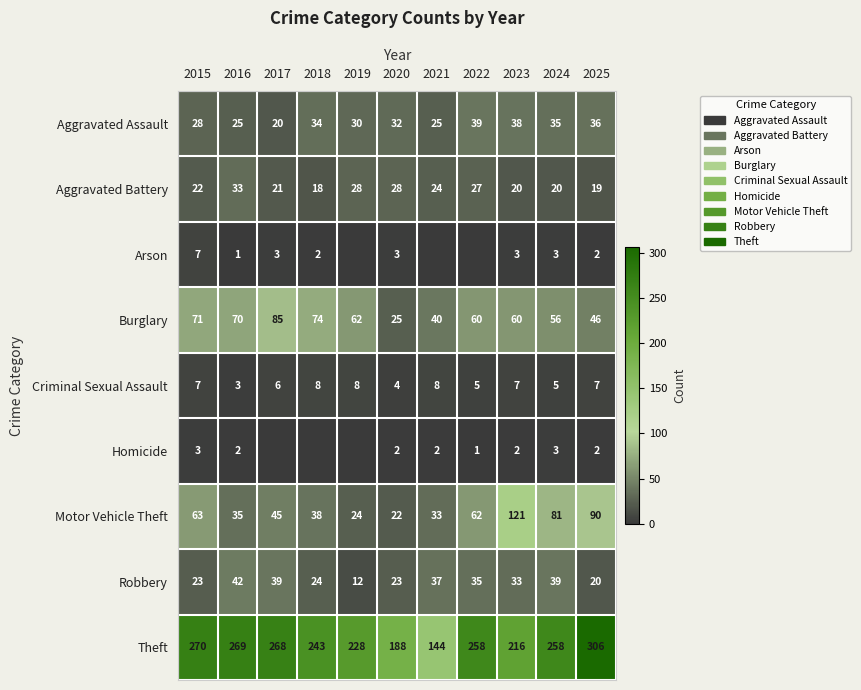

Between 2020 and 2025, which series saw the biggest shift?

Theft